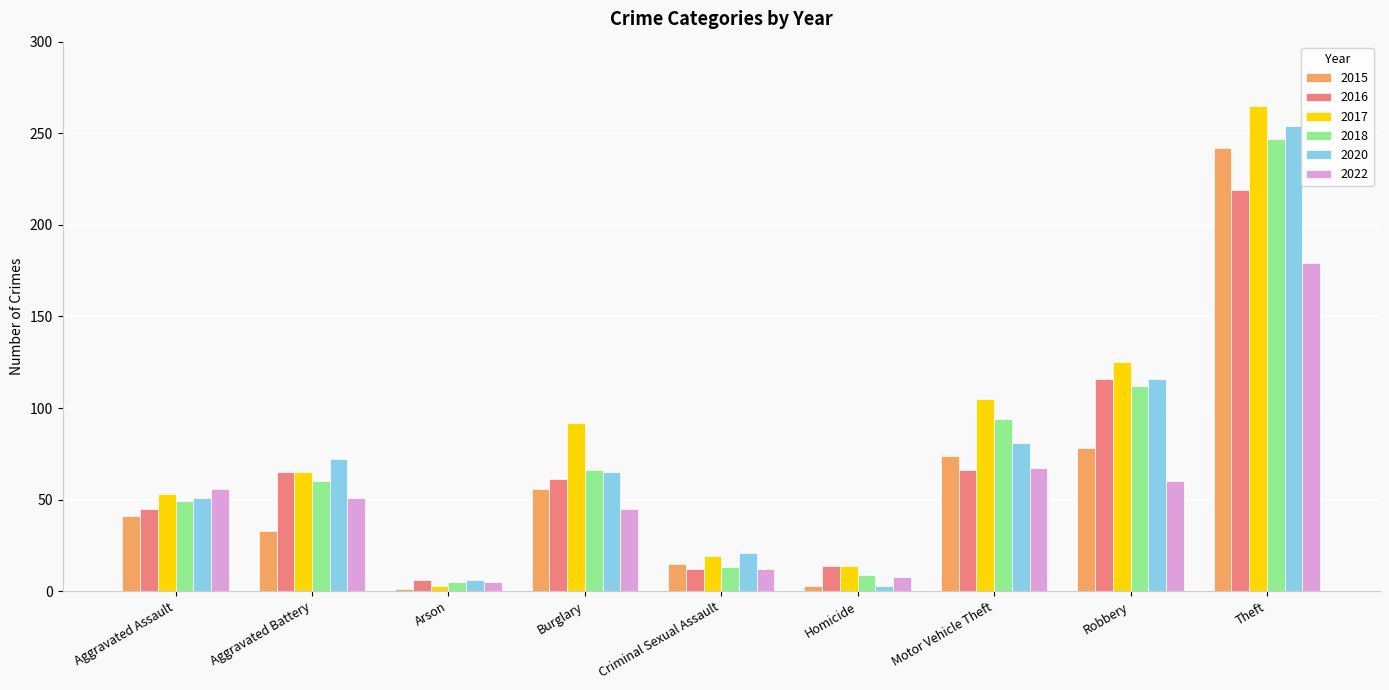

At which label is 2020 closest to 128?

Robbery